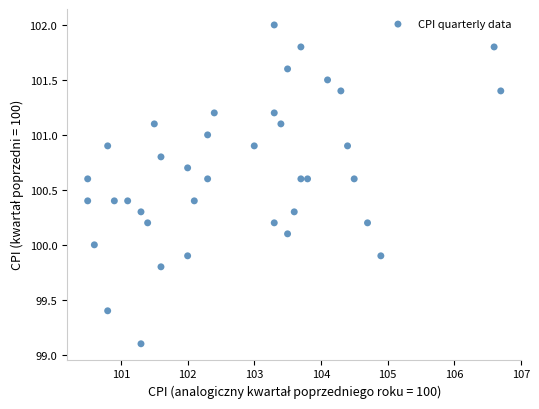

What is the range of Y values (max minus min)?

2.9